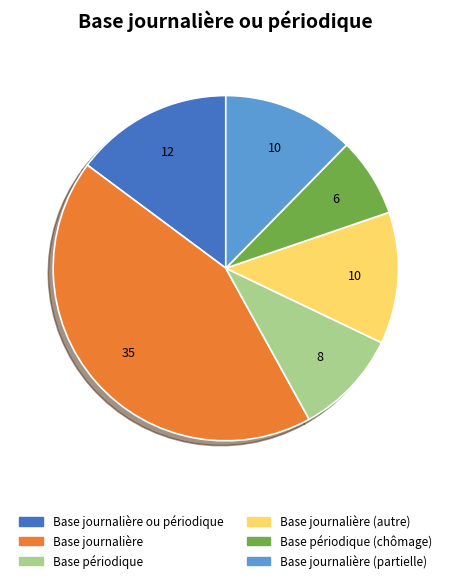

What is the largest slice in the pie chart?

Base journalière